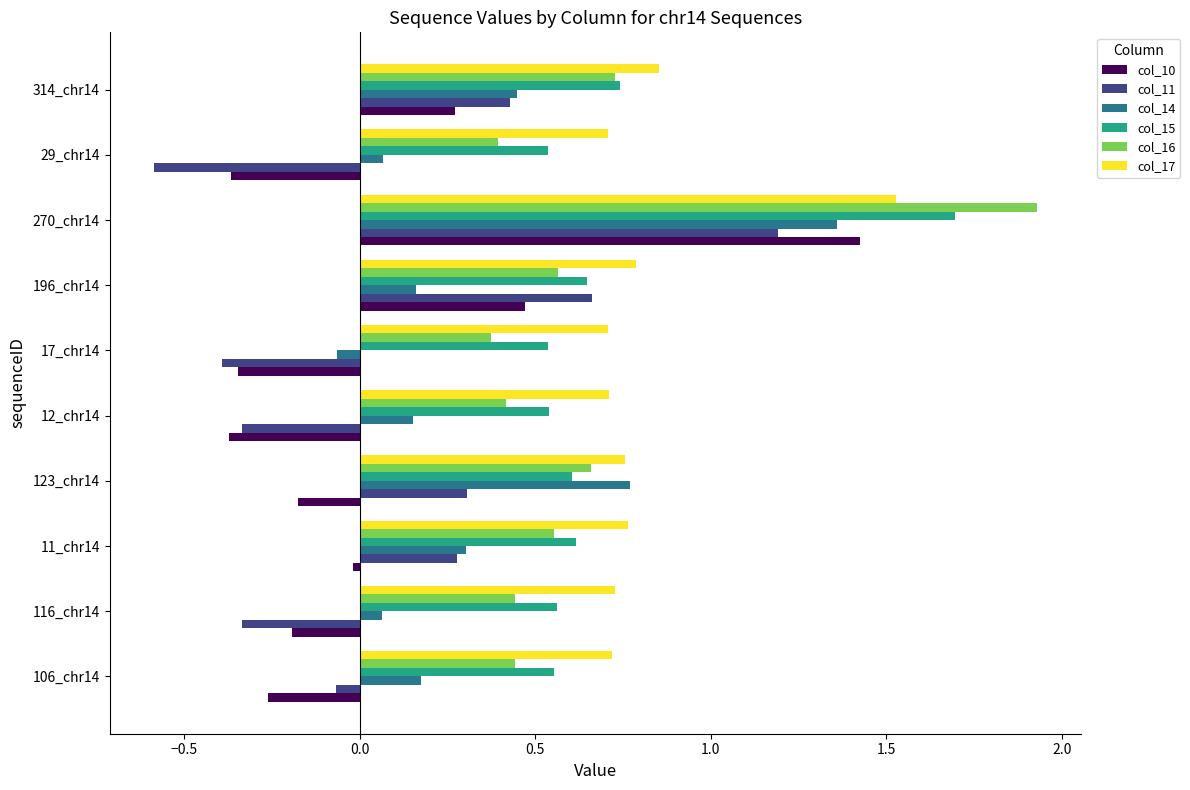

Which category has the lowest value across all series?

29_chr14